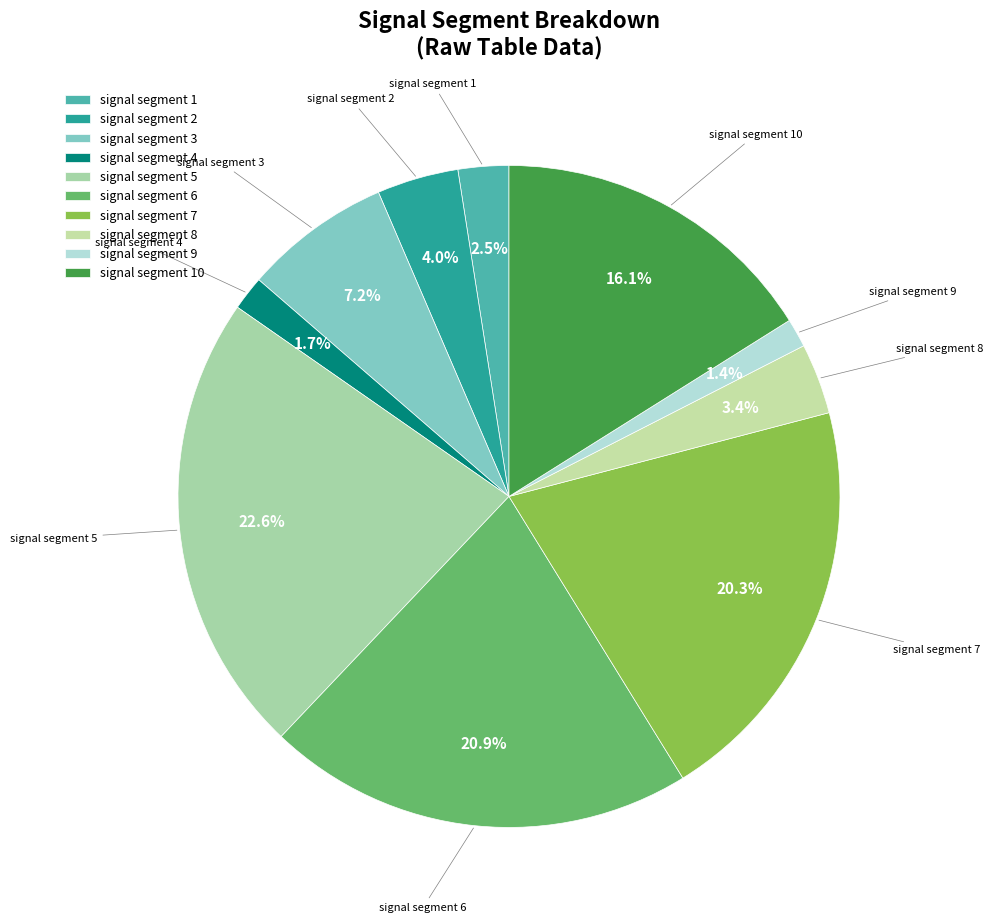

How many segments does this pie chart have?

10